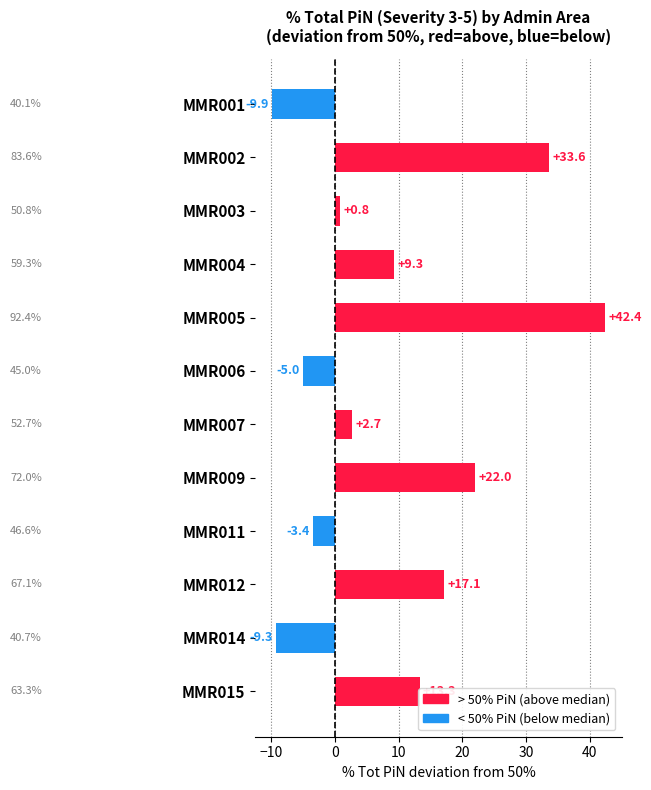

How many data points are less than 9?

6